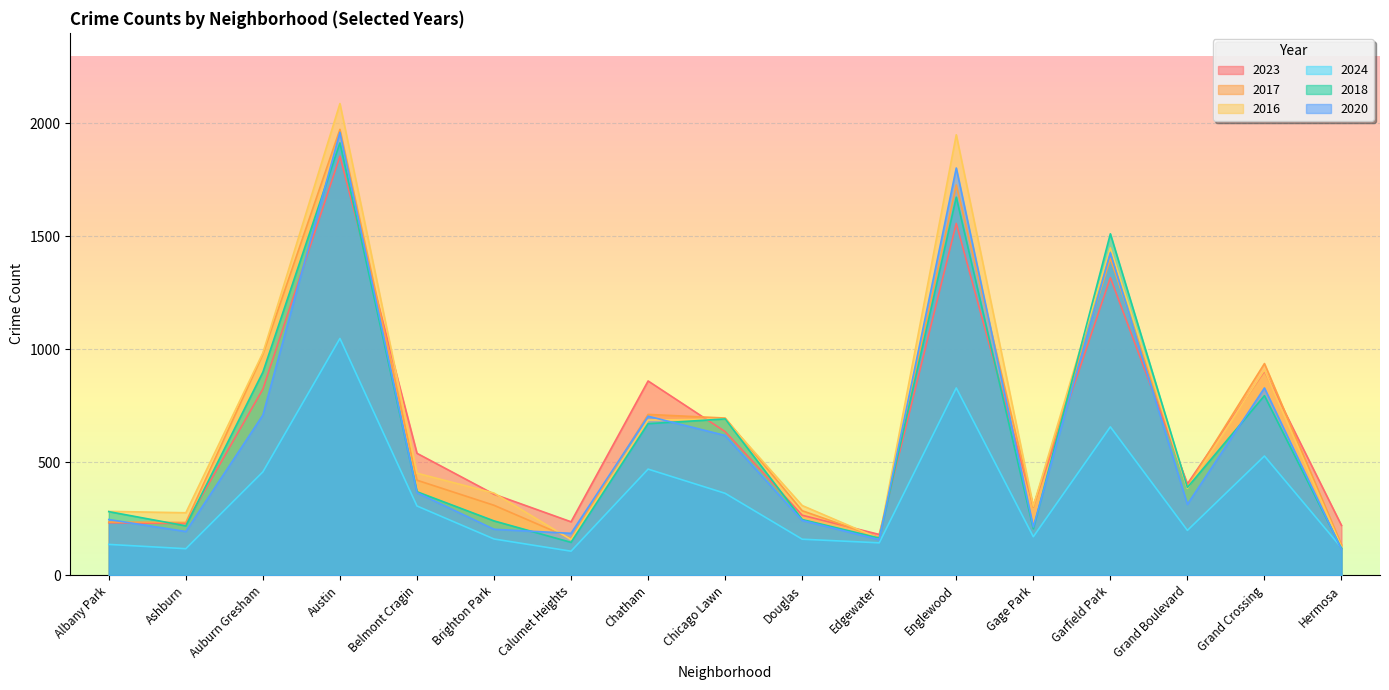

Does the chart display data point markers on the line(s)?

No